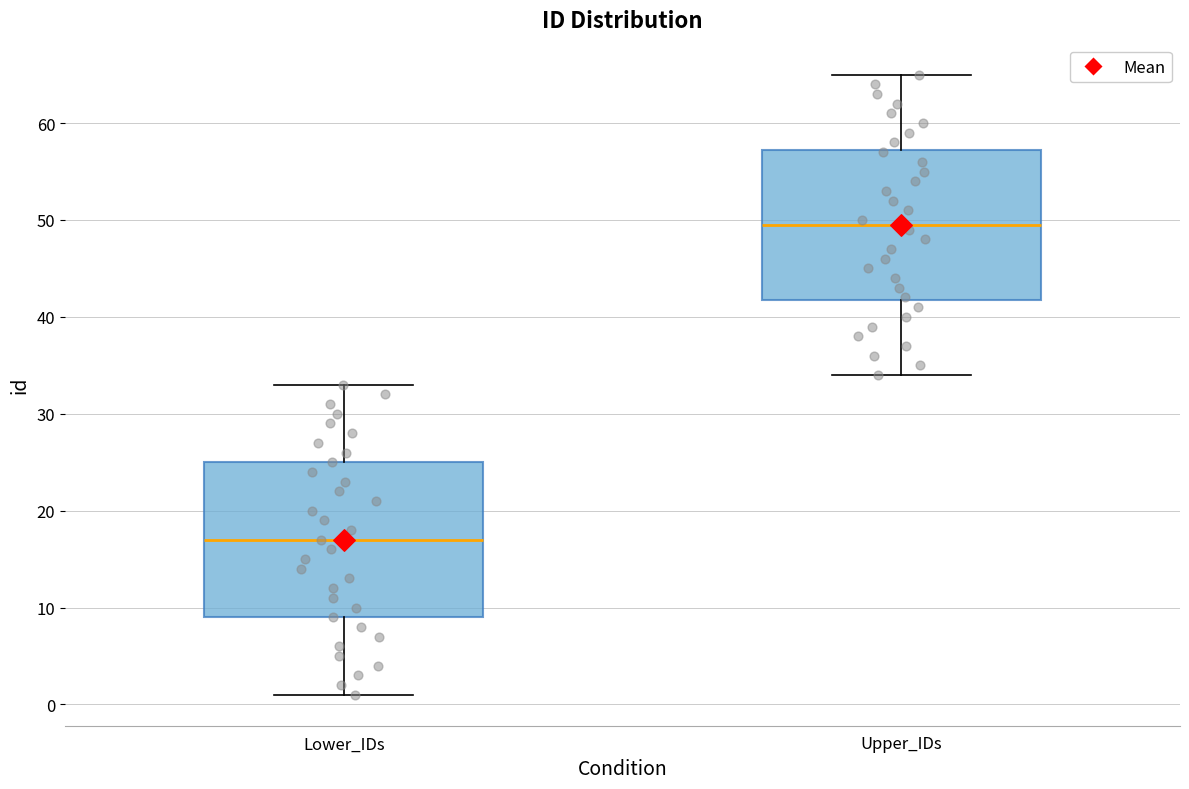

Which box's median line is the highest?

Upper_IDs